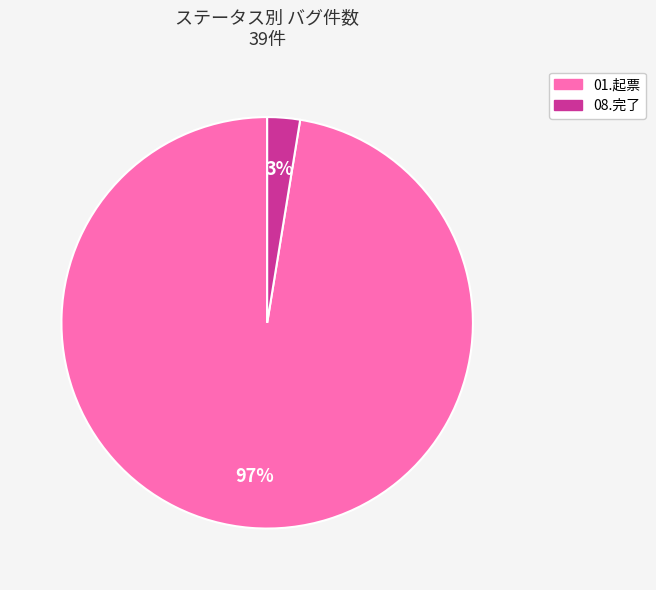

To the nearest percent, what is the average slice percentage?

50%